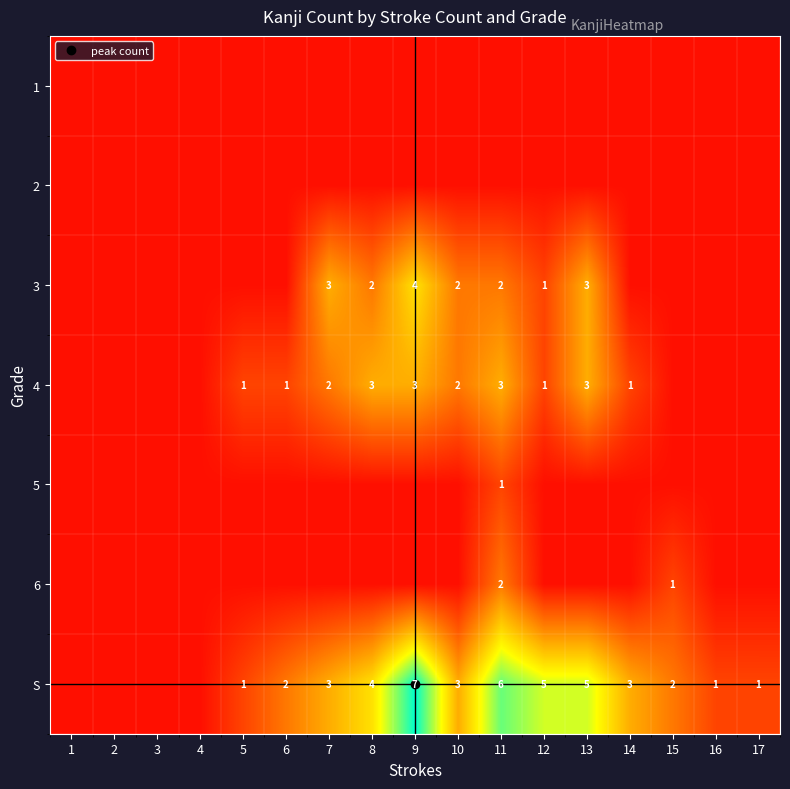

Rank the categories by 5 value from highest to lowest.

11, 1, 2, 3, 4, 5, 6, 7, 8, 9, 10, 12, 13, 14, 15, 16, 17